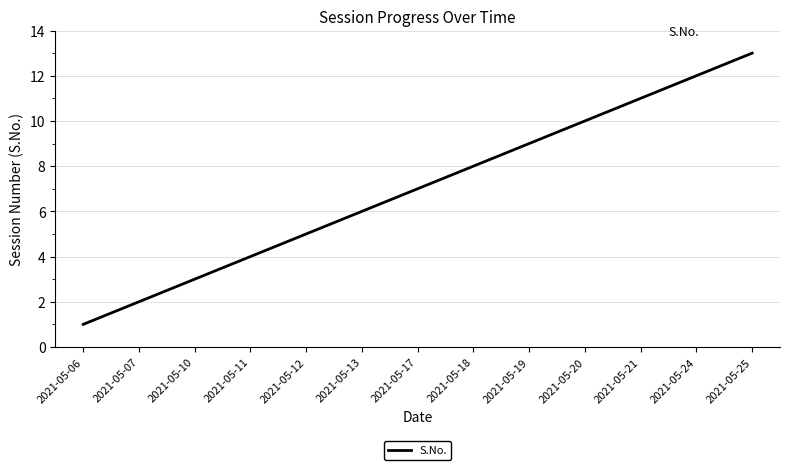

Does the chart display data point markers on the line(s)?

No